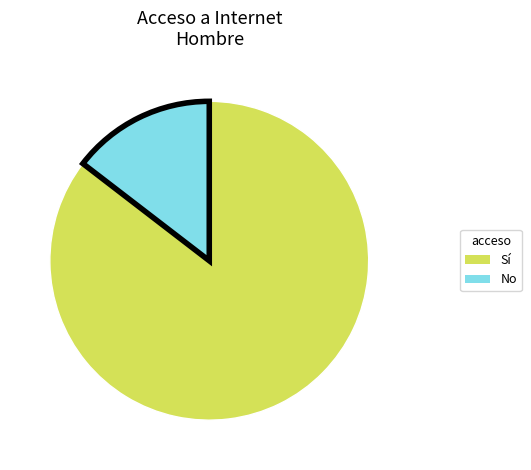

How many slices are in this pie chart?

2